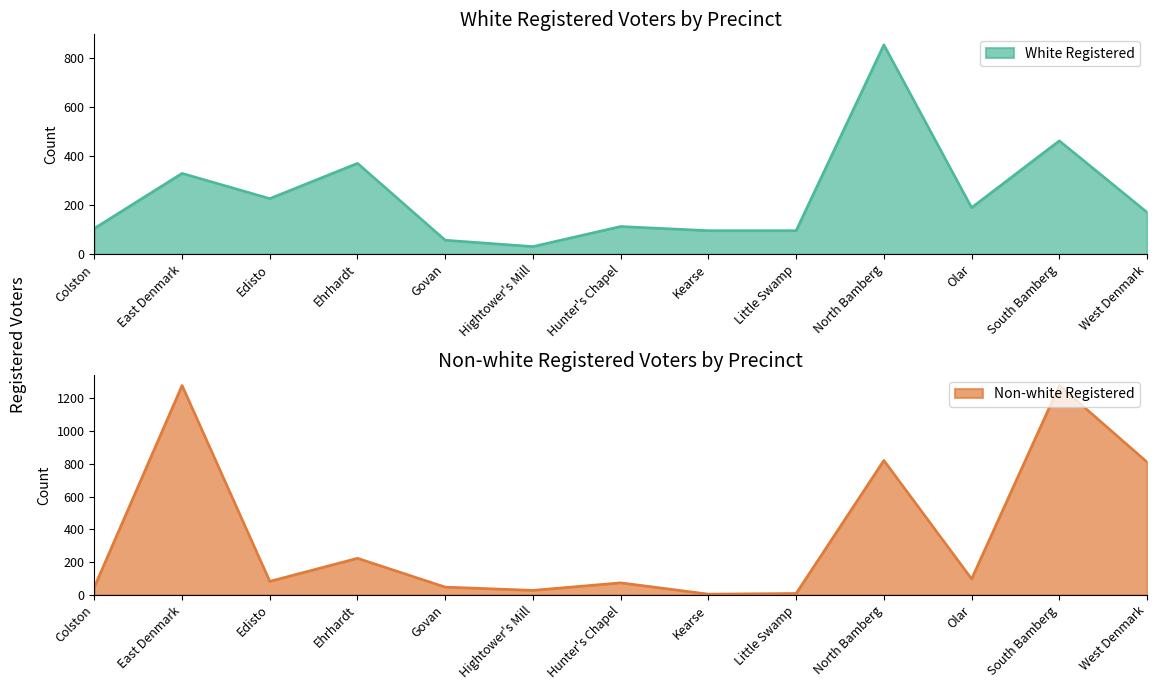

How many data points does each series have?

13